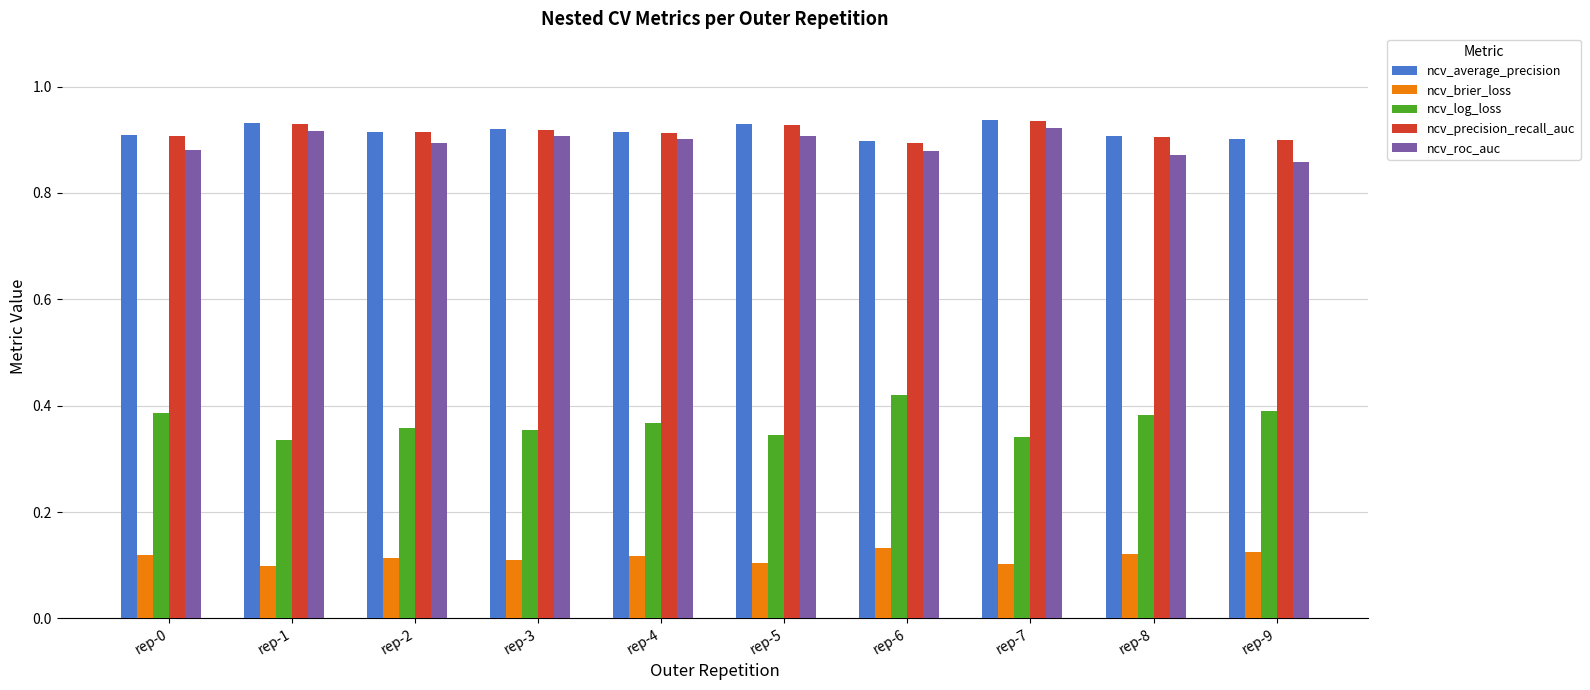

How many groups of bars are there?

10